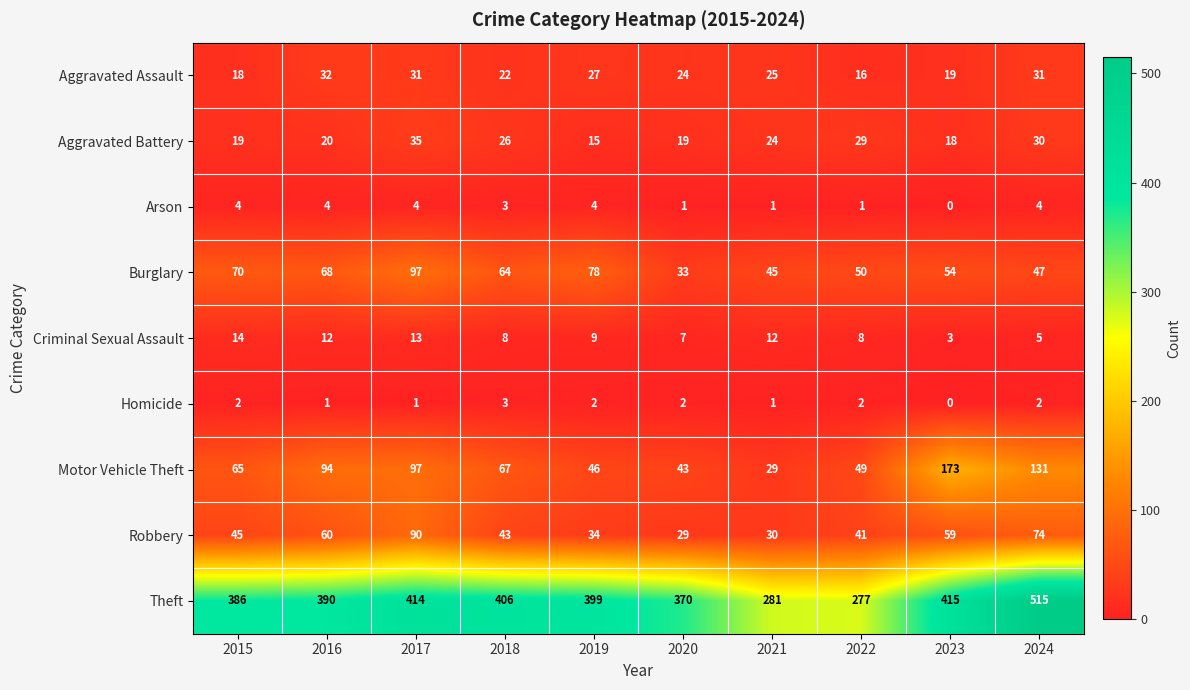

What is the minimum value for Robbery?

29